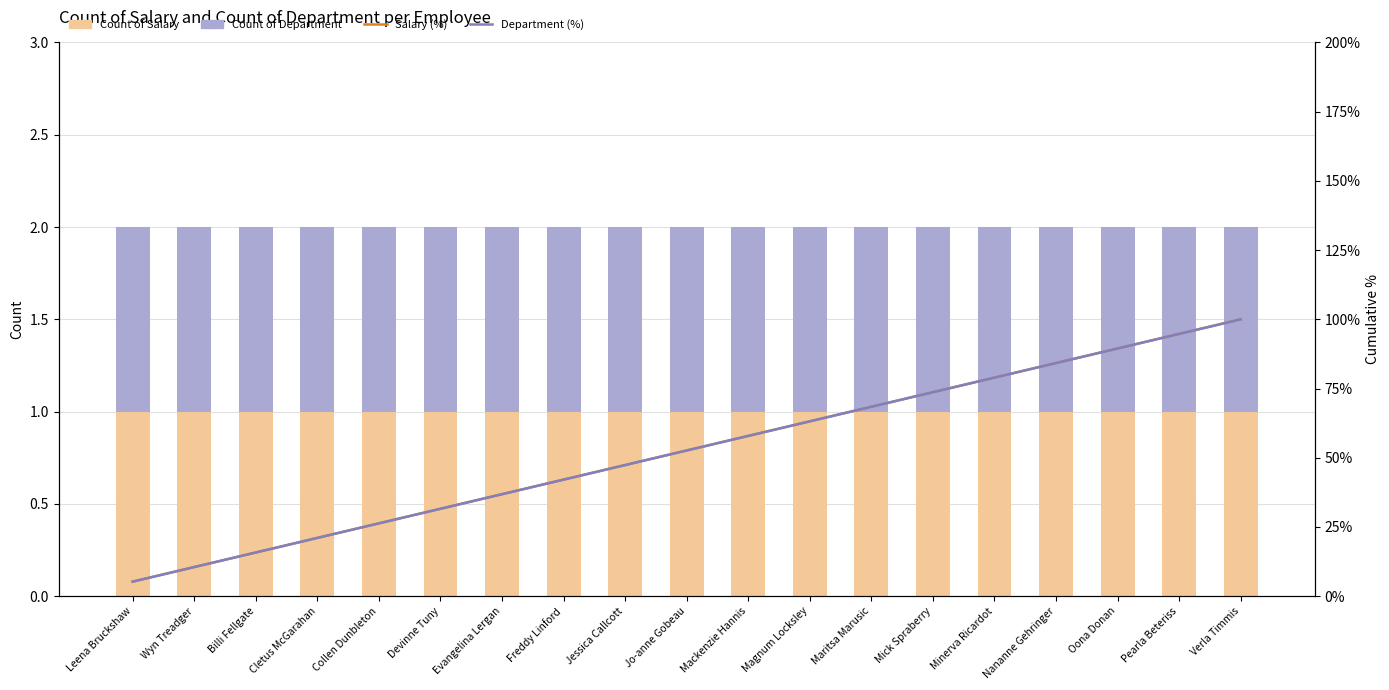

What position from the right is Verla Timmis?

1